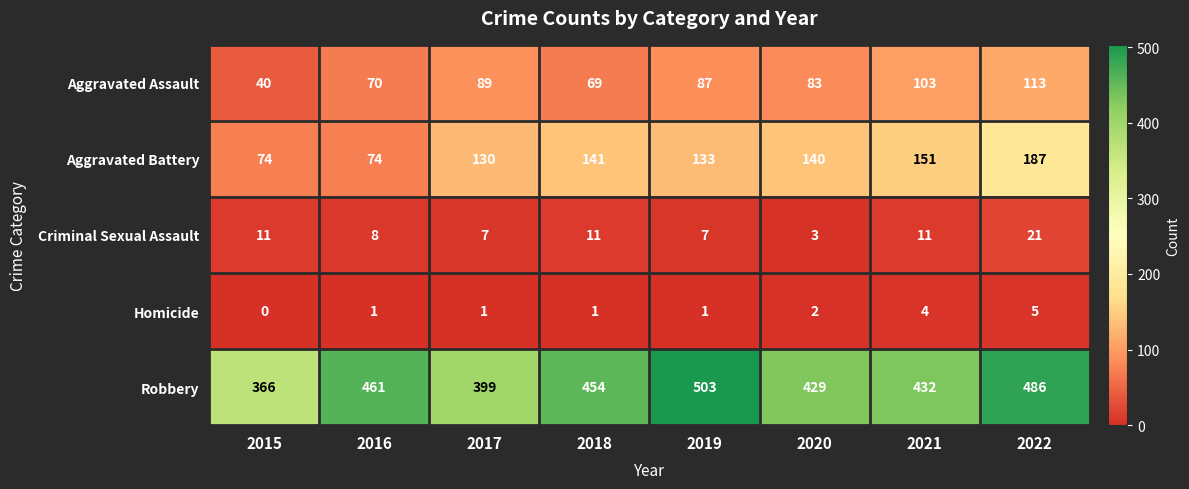

What is the difference between the second highest and second lowest values in the Aggravated Battery series?

77